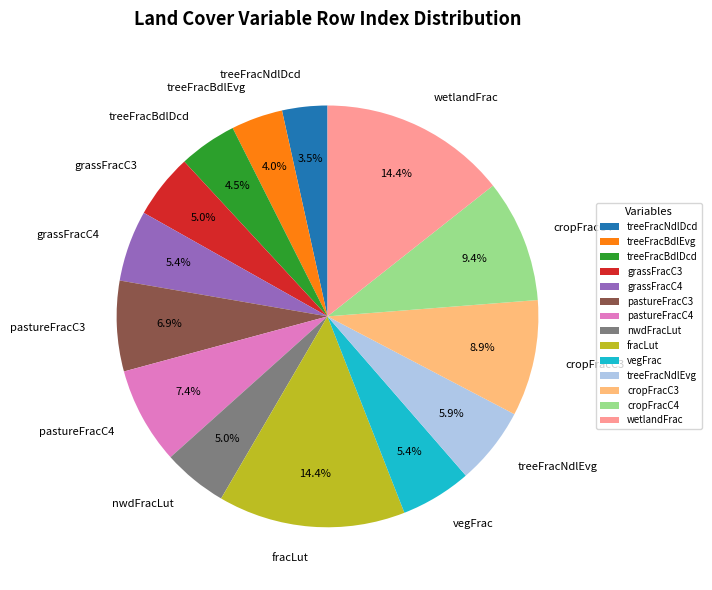

What percentage is the wetlandFrac slice, to the nearest percent?

14%